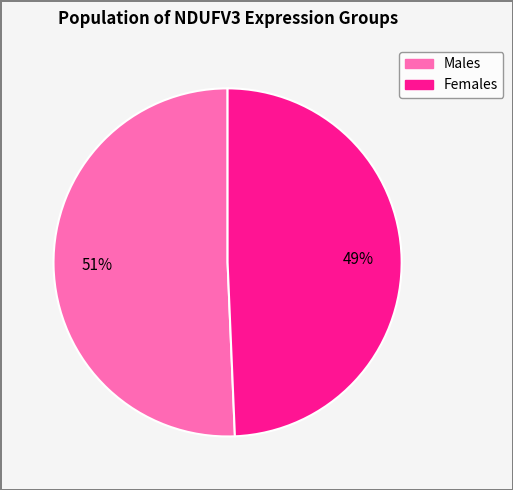

Does any single category account for the majority?

Yes